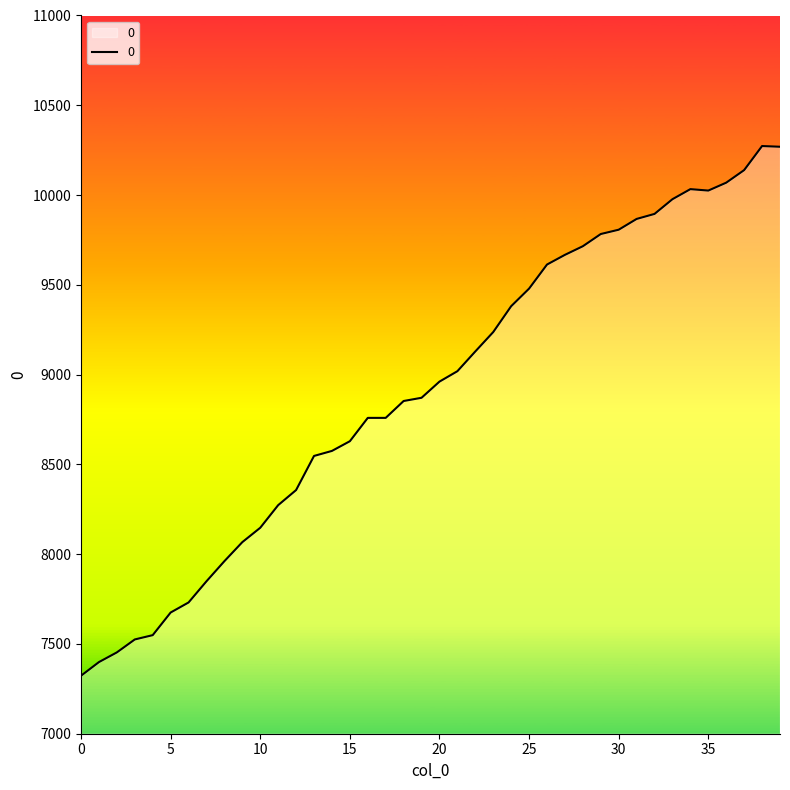

What is the maximum value shown in the chart?

10273